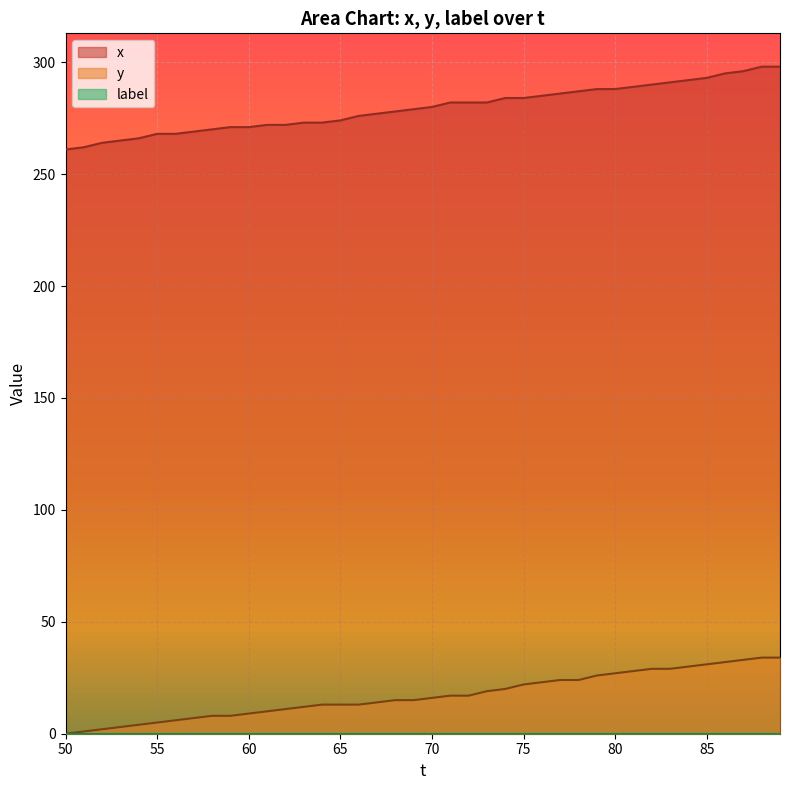

Does the chart display data point markers on the line(s)?

No